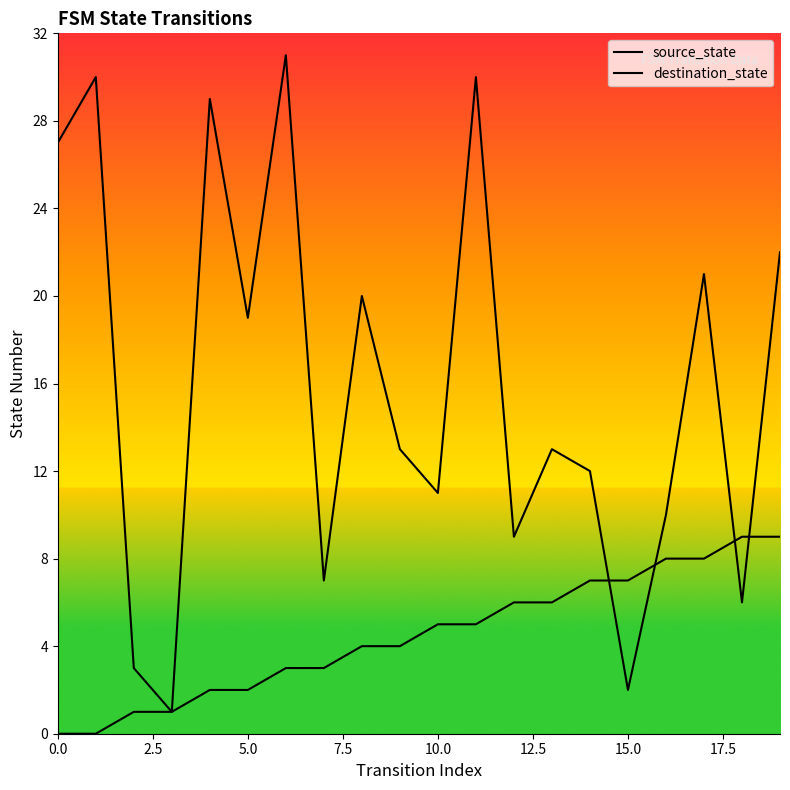

At how many categories does at least one series exceed 23?

5